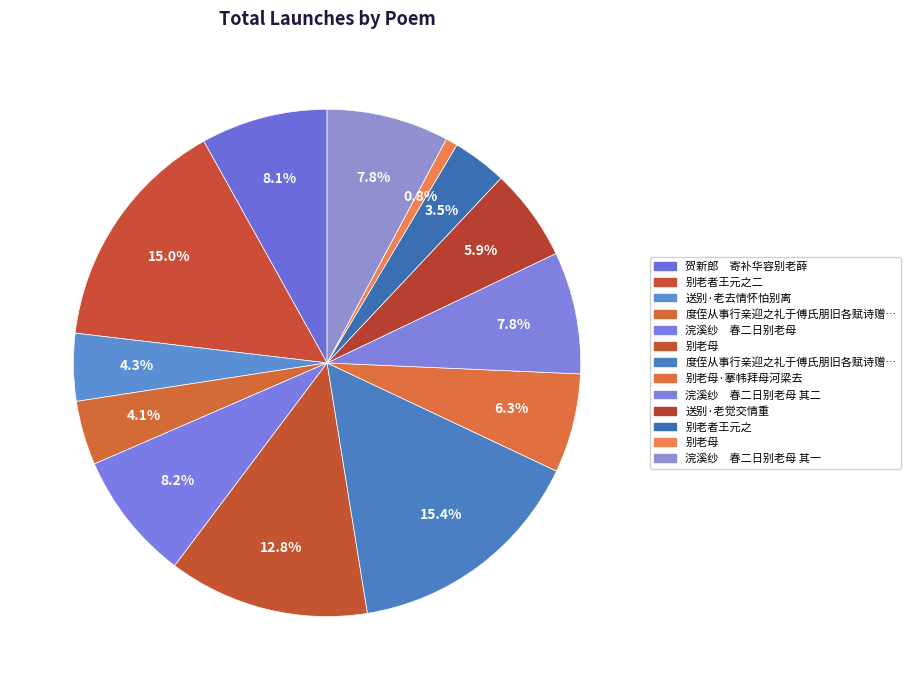

How many slices are in this pie chart?

13